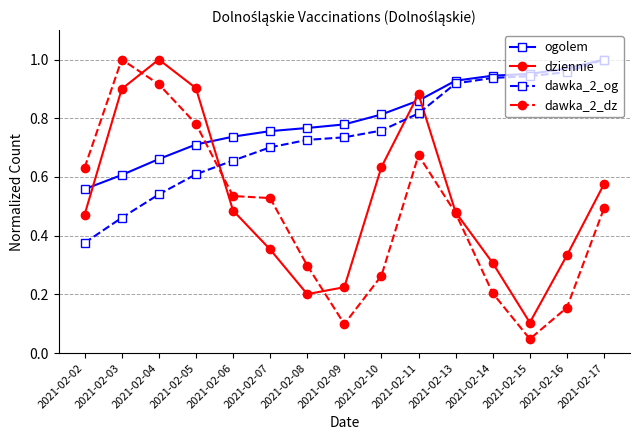

At which category is the sum across all series the highest?

2021-02-11